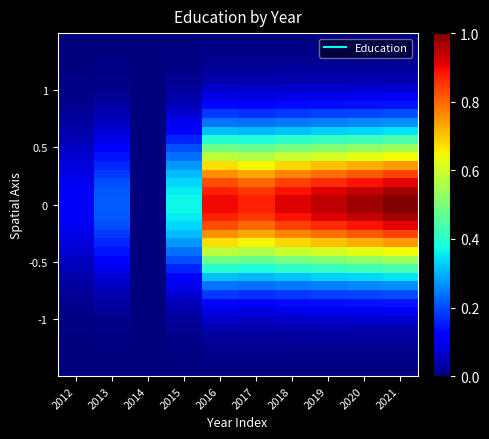

What is the total value across all series at 2013?

3.2